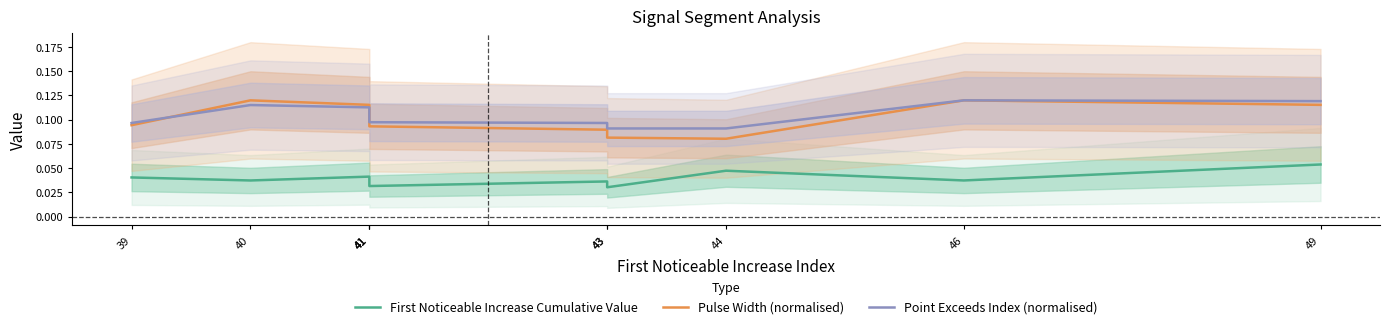

What are all the series names shown in the legend?

First Noticeable Increase Cumulative Value, Pulse Width (normalised), Point Exceeds Index (normalised)